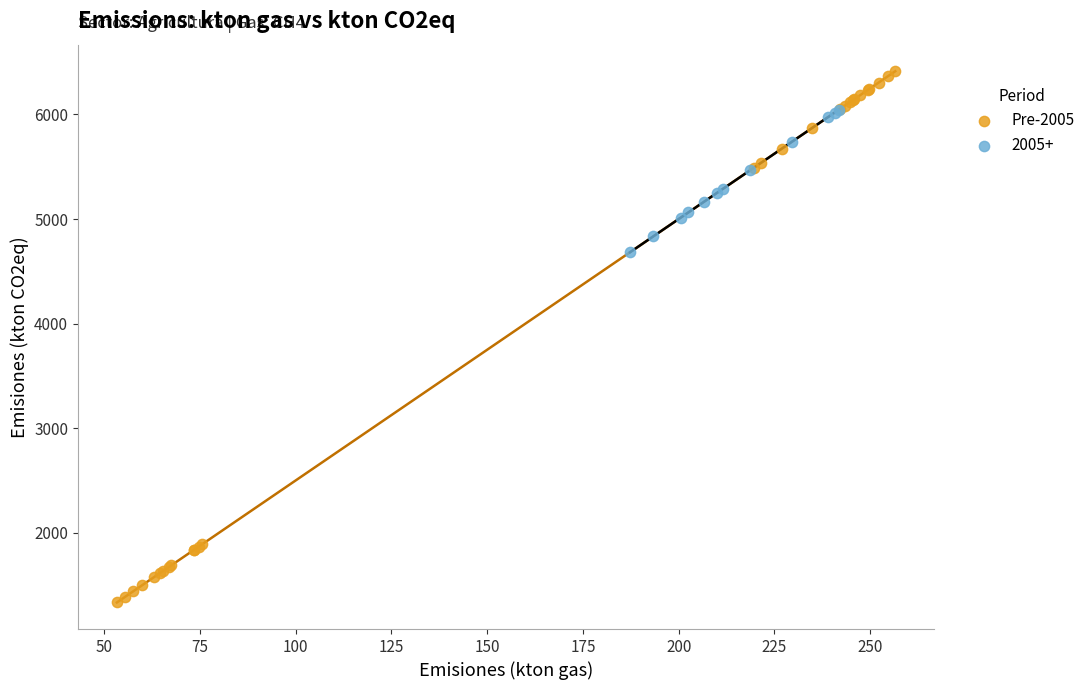

Which series has the widest spread of Y values?

Pre-2005